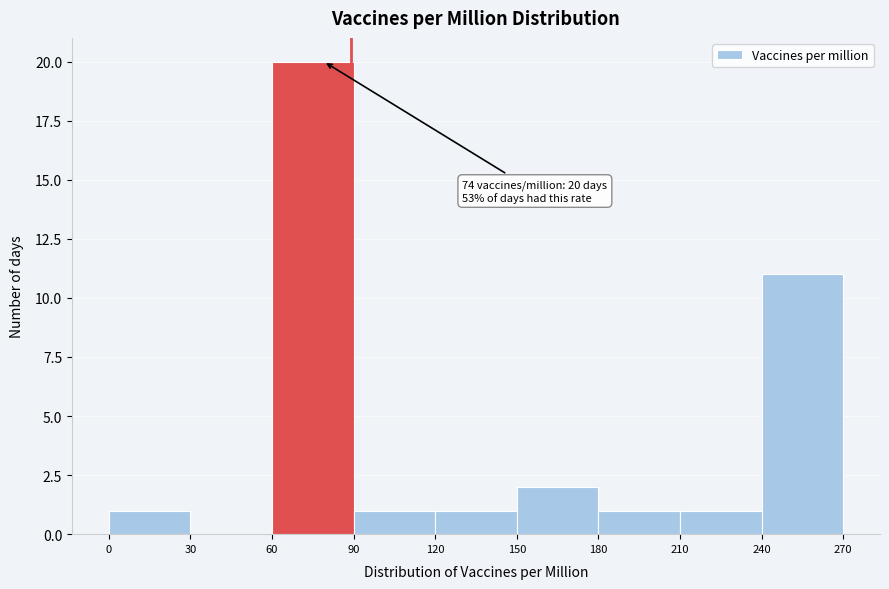

Over which range of the x-axis is the bar tallest?

60 to 90